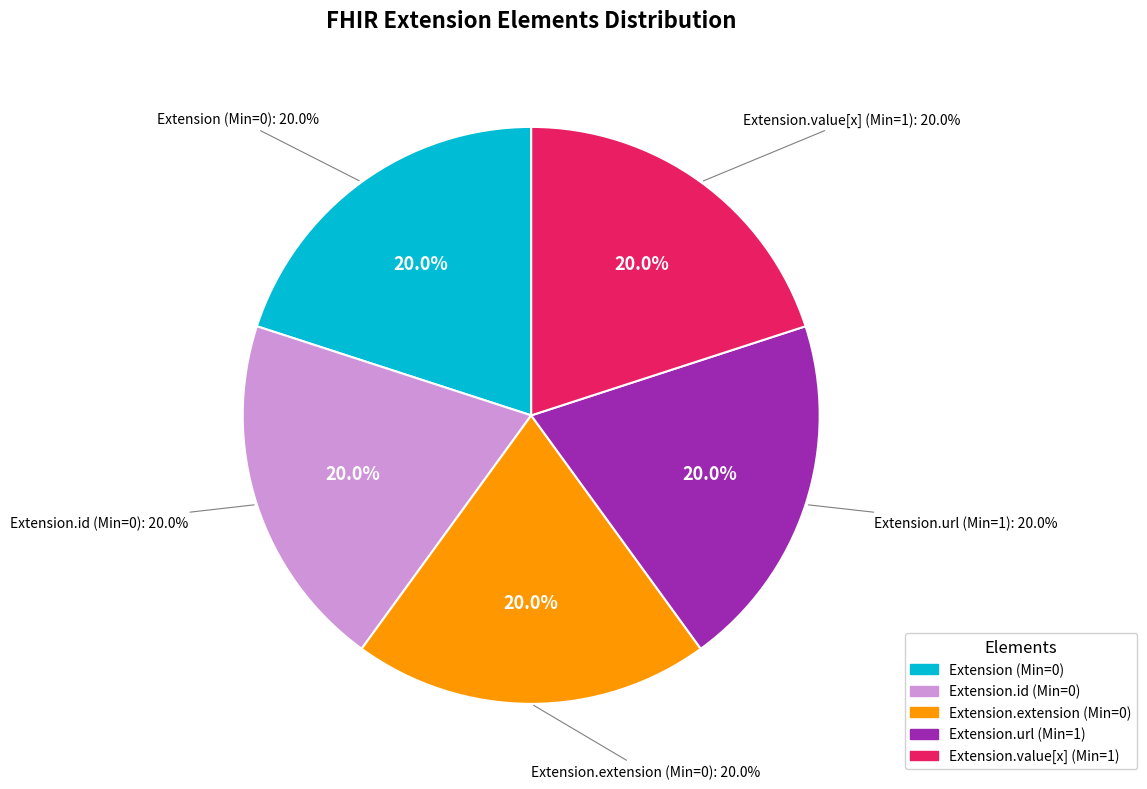

True or false: Extension.url accounts for 41% of the total.

False